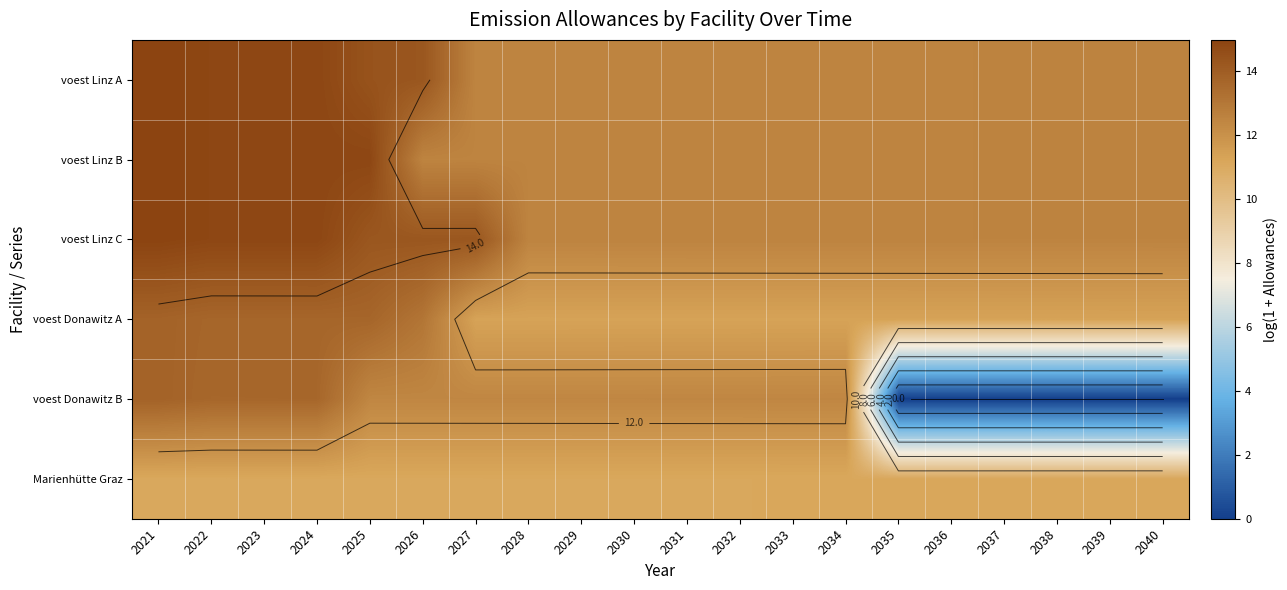

At which category is the sum across all series the highest?

2021